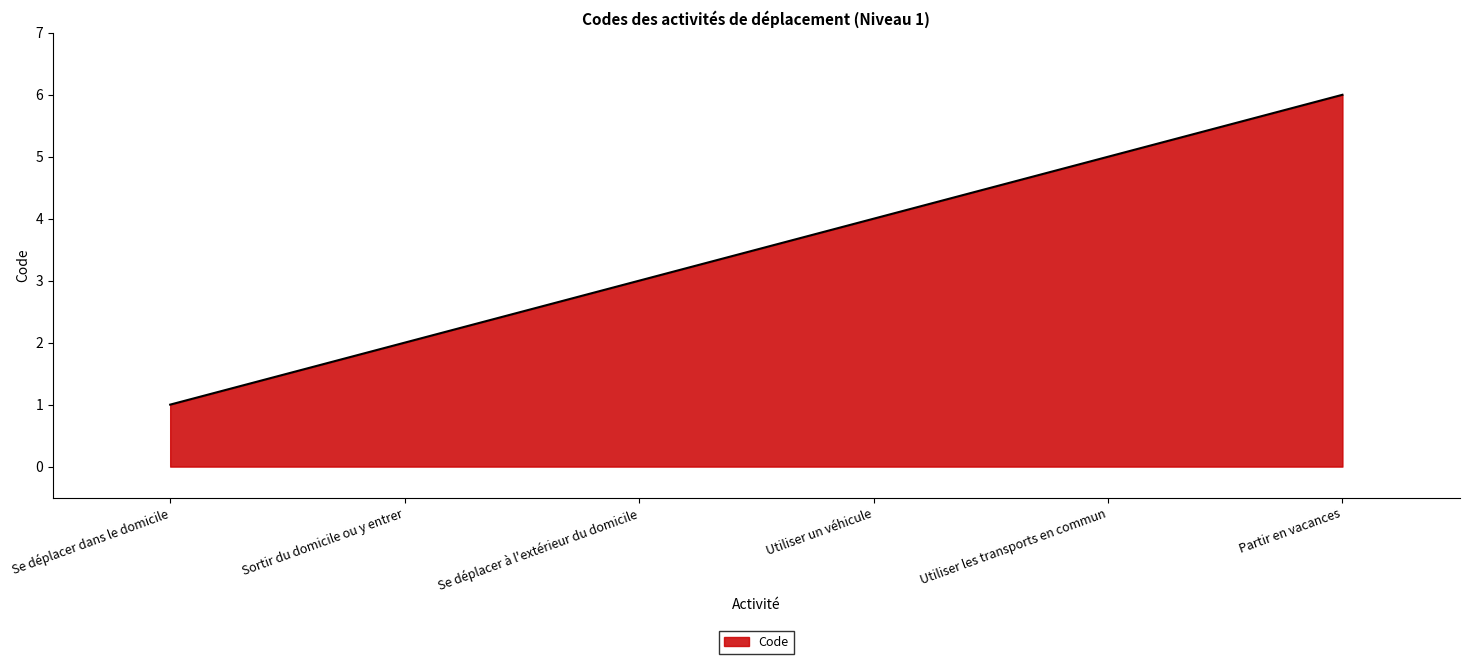

What is the sum of all values?

1050.0